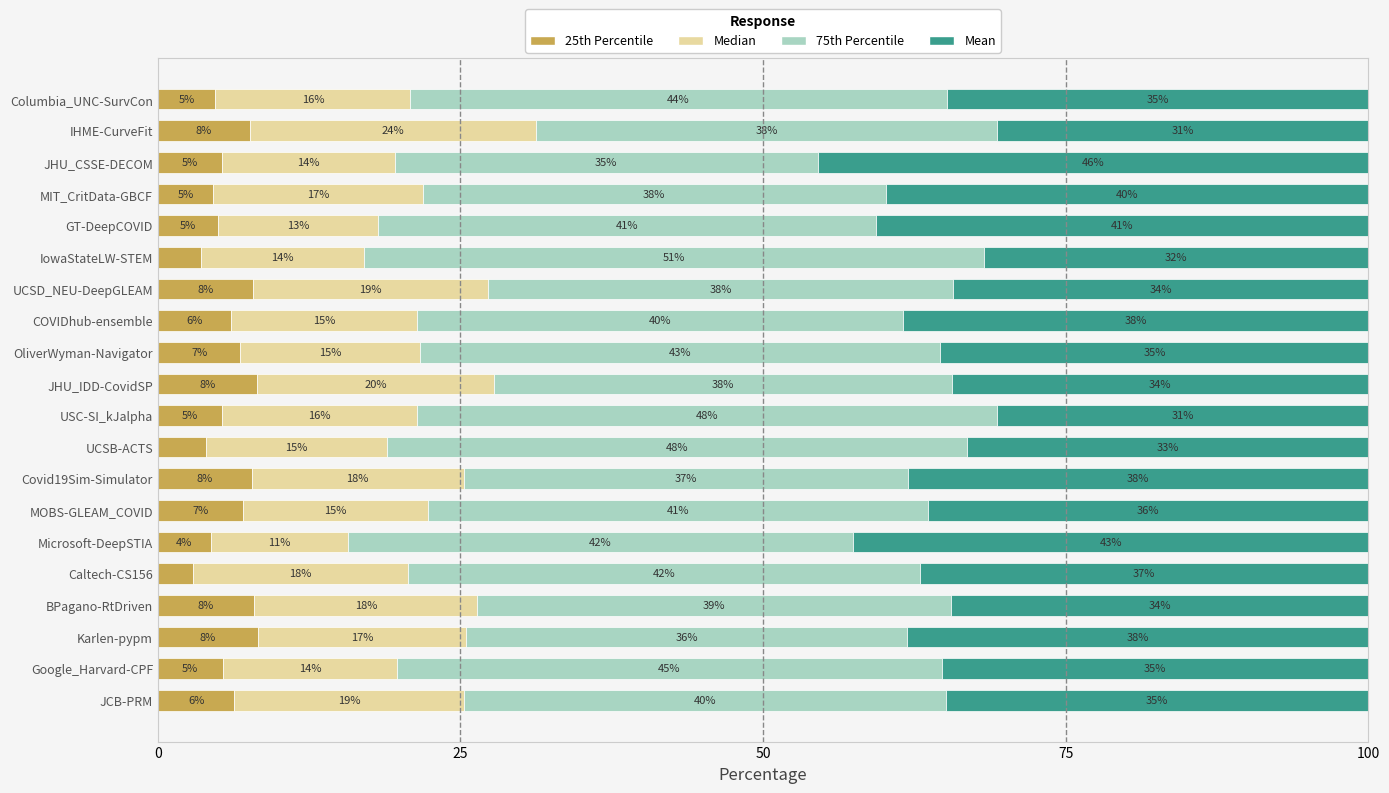

What is the total value across all series at UCSB-ACTS?

100.0